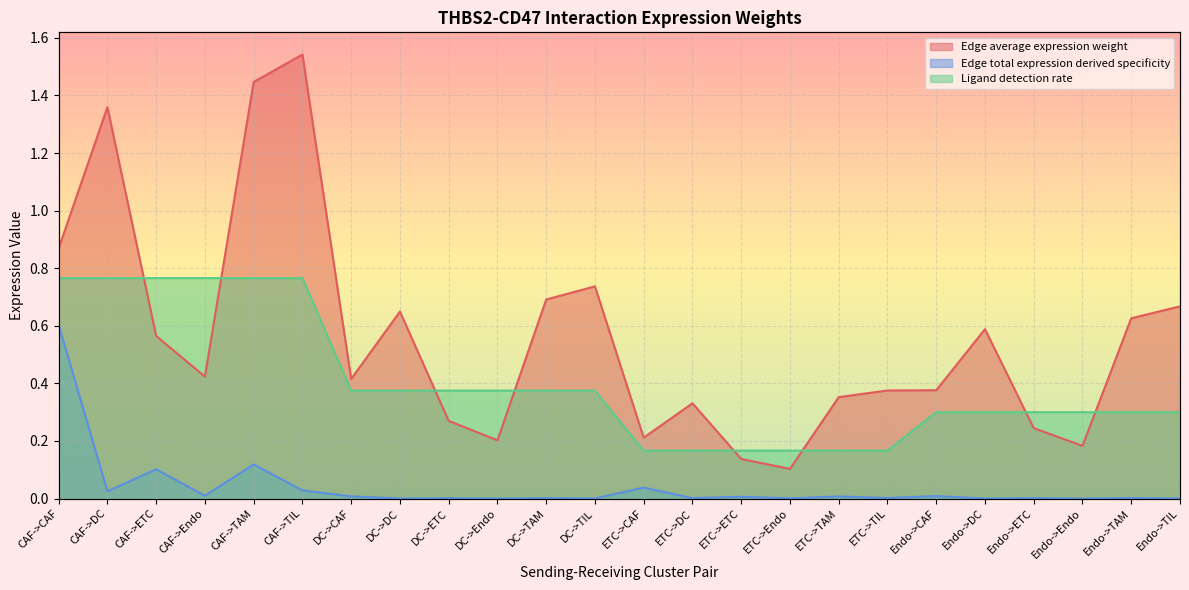

What is the sum of the Edge average expression weight values at CAF->ETC and DC->Endo?

0.8